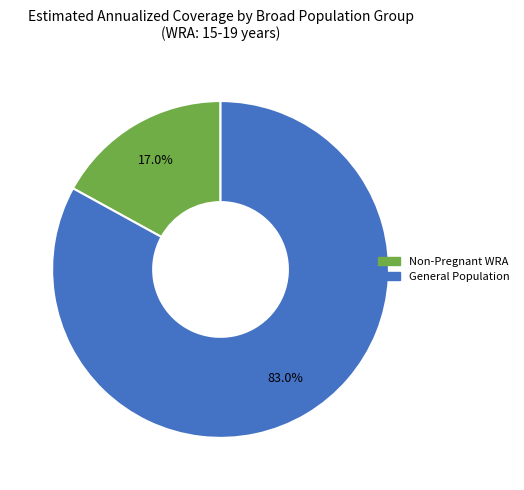

Is there any slice that represents more than half of the pie?

Yes